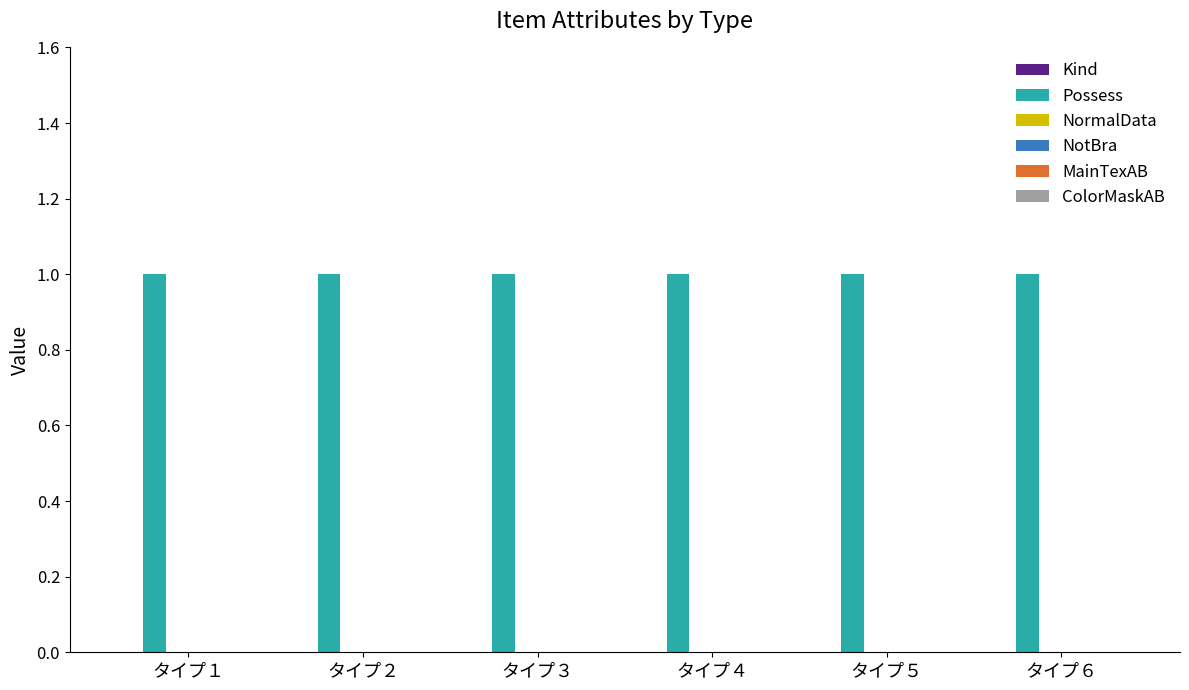

Count the number of categories in the chart.

6